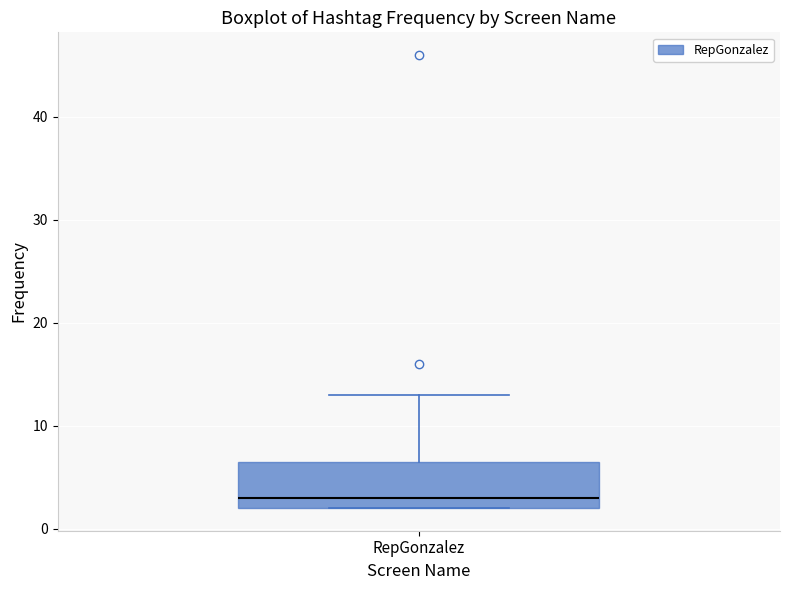

Transcribe this box plot: give where the median line is, the range the box spans, and where the two whiskers end, as read against the y-axis. The values are not printed on the chart, so give them approximately, as read against the axis.

median 3, box 2 to 7, whiskers 2 to 13